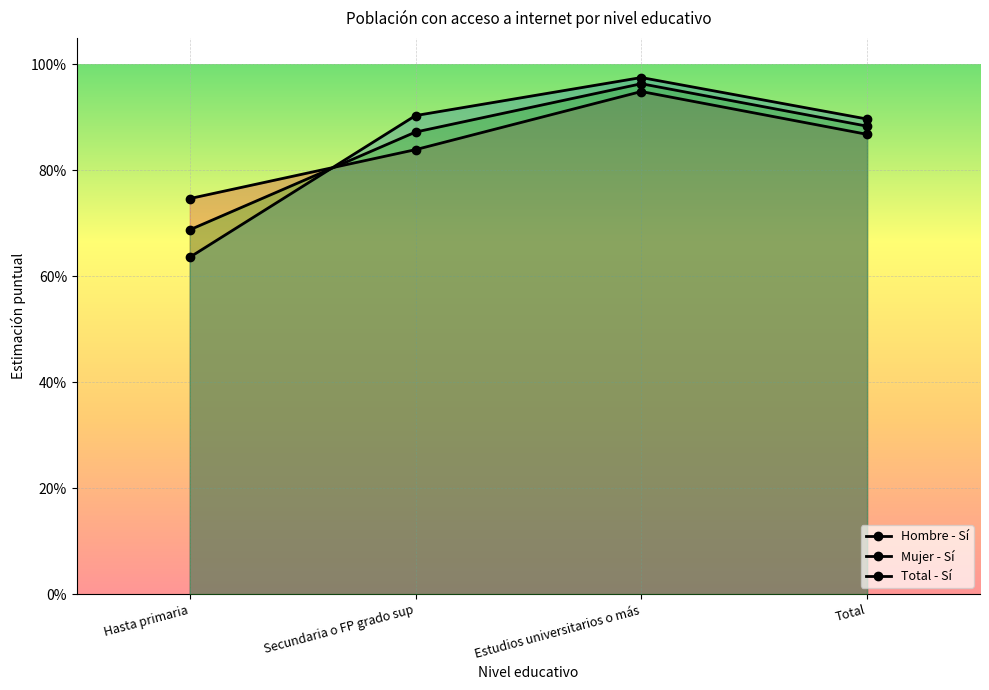

In Mujer - Sí, how many points are higher than both neighbors (excluding endpoints)?

1